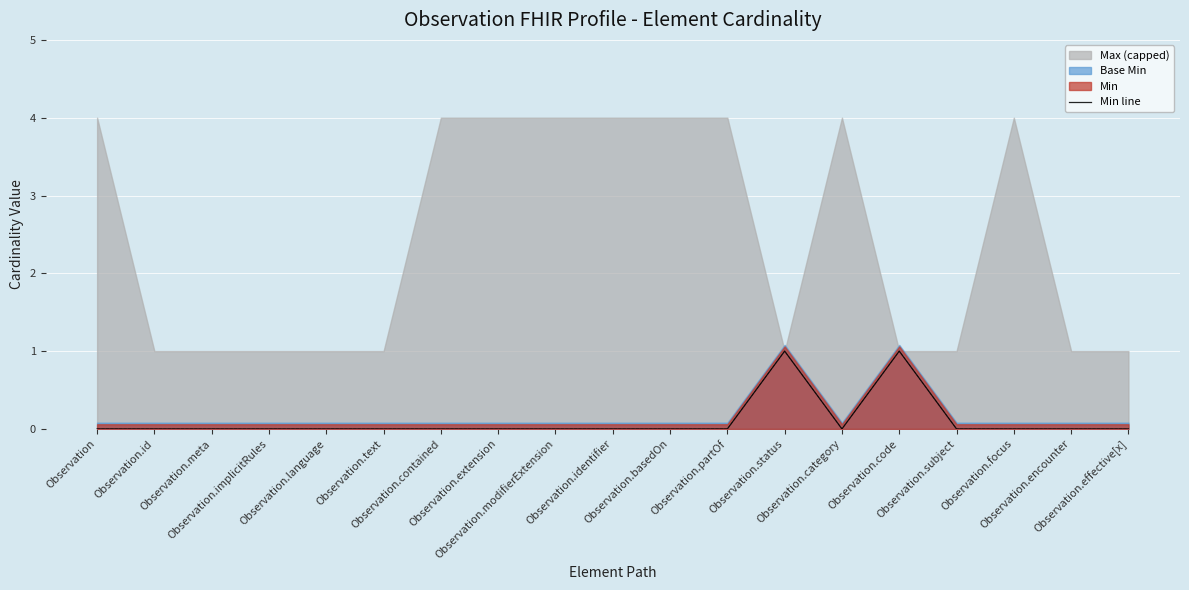

List the labels in order of value, smallest first.

Observation, Observation.id, Observation.meta, Observation.implicitRules, Observation.language, Observation.text, Observation.contained, Observation.extension, Observation.modifierExtension, Observation.identifier, Observation.basedOn, Observation.partOf, Observation.category, Observation.subject, Observation.focus, Observation.encounter, Observation.effective[x], Observation.status, Observation.code